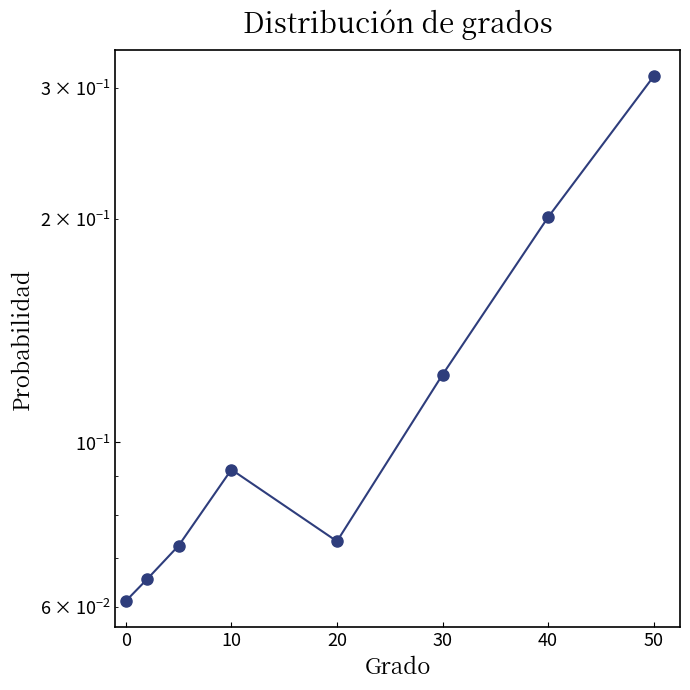

How many points are higher than both their immediate neighbors (excluding endpoints)?

1